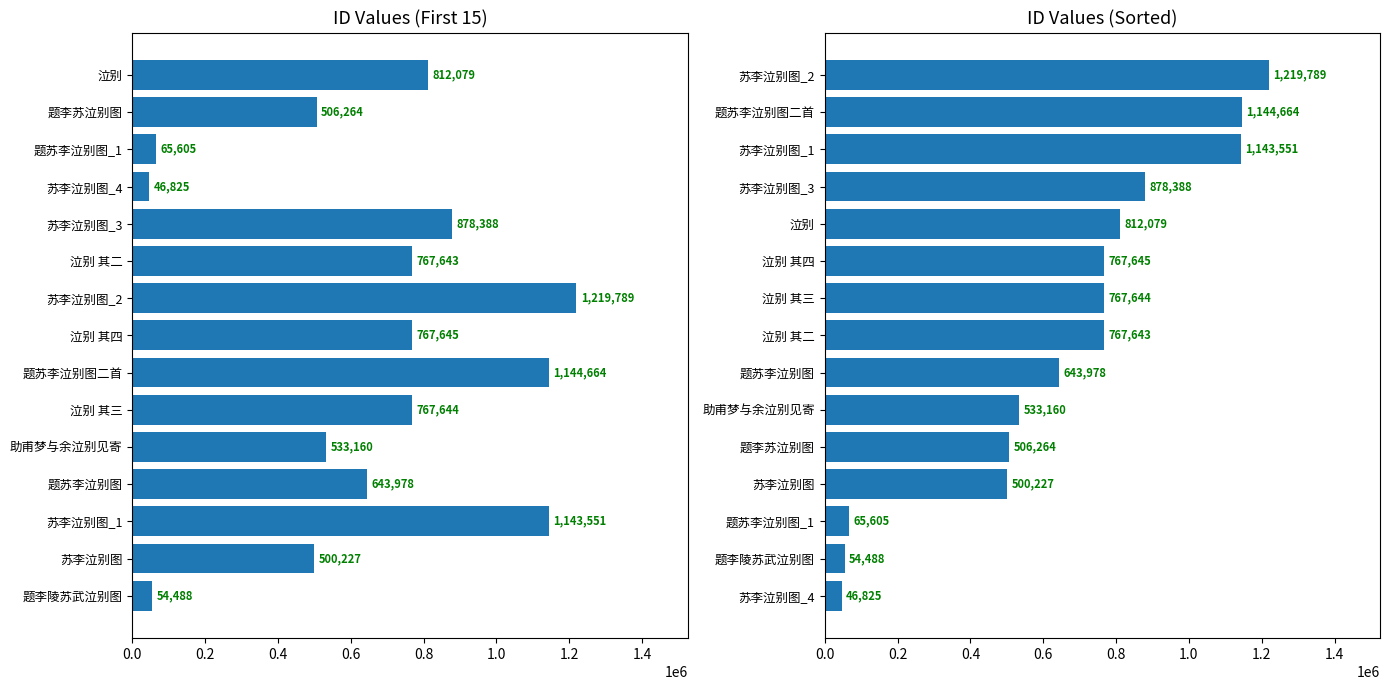

How many groups of bars are there?

15